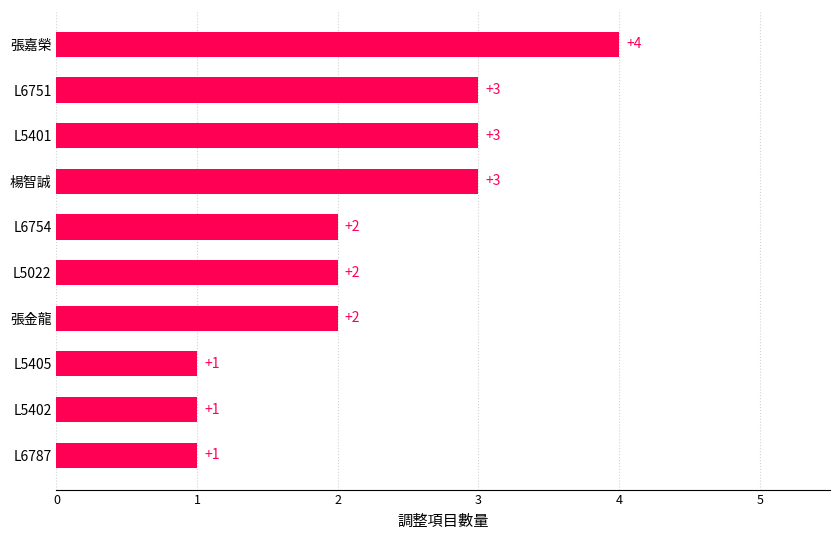

Between L5402 and 楊智誠, which is larger?

楊智誠